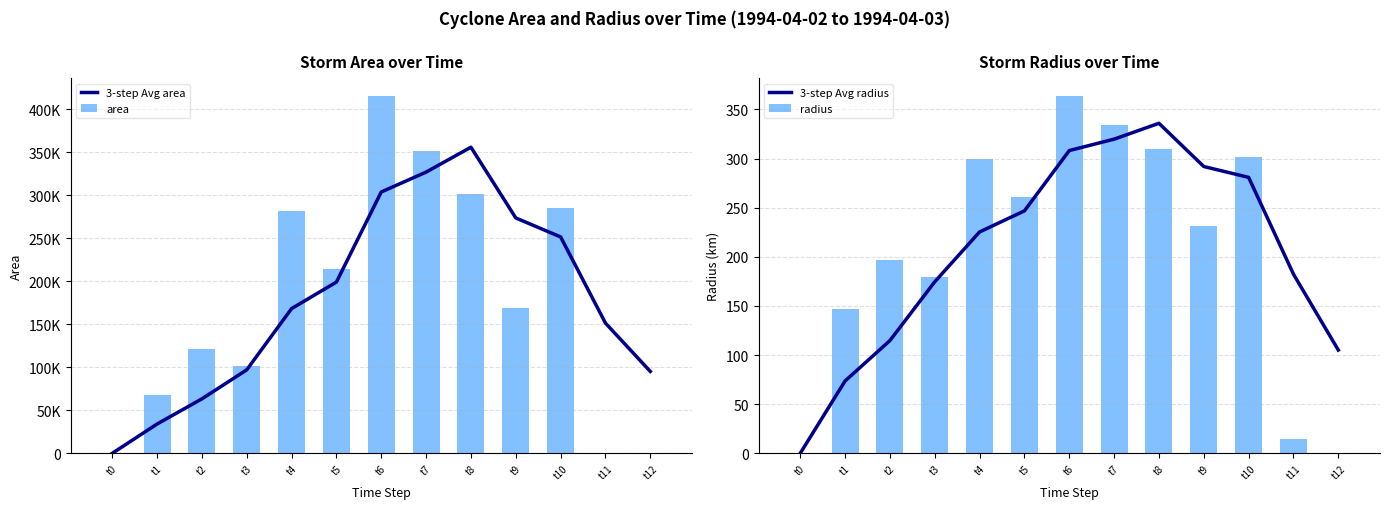

What is the value of the 3-step Avg area bar at the 12th from the left?

151458.3